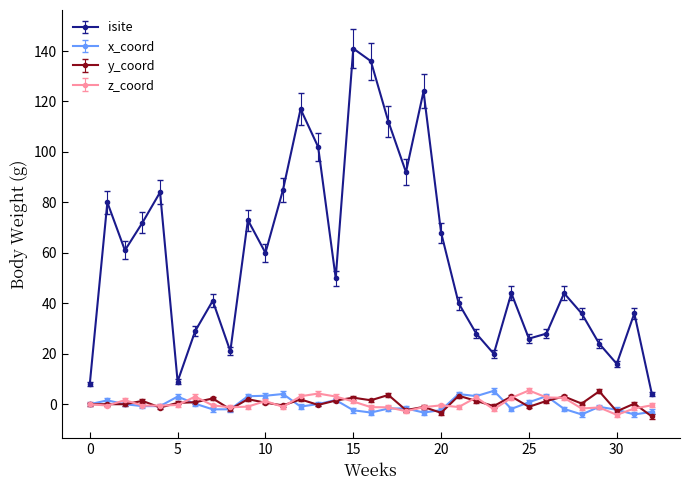

What is the maximum value shown in the chart?

141.0